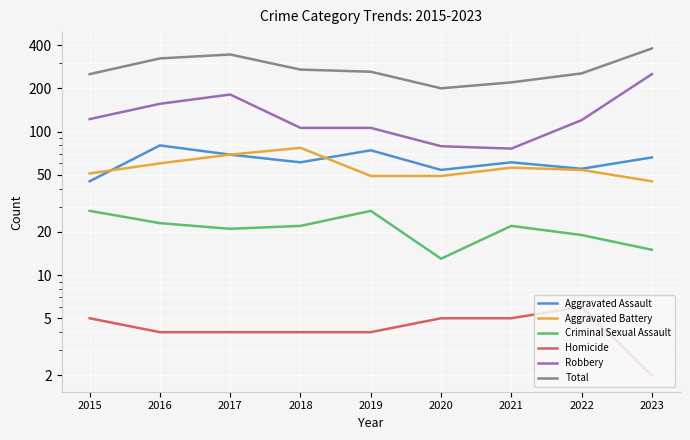

True or false: Total has a value of 323 at 2016.

True